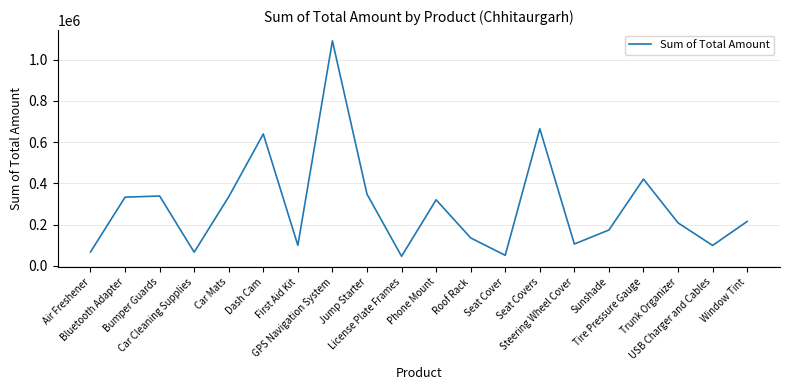

What is the maximum value shown in the chart?

1090864